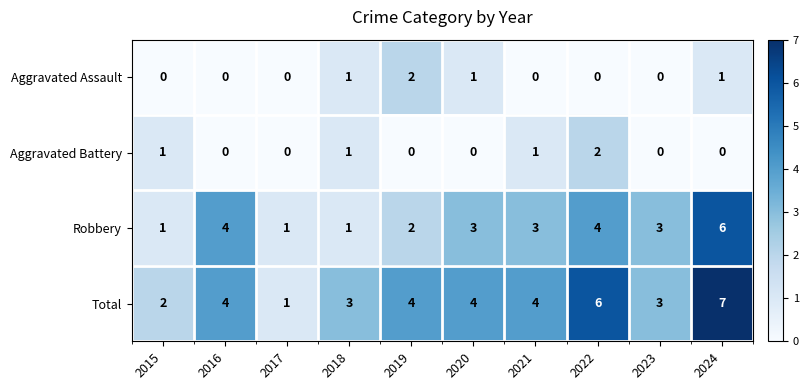

Which series changed the most between 2018 and 2024?

Robbery